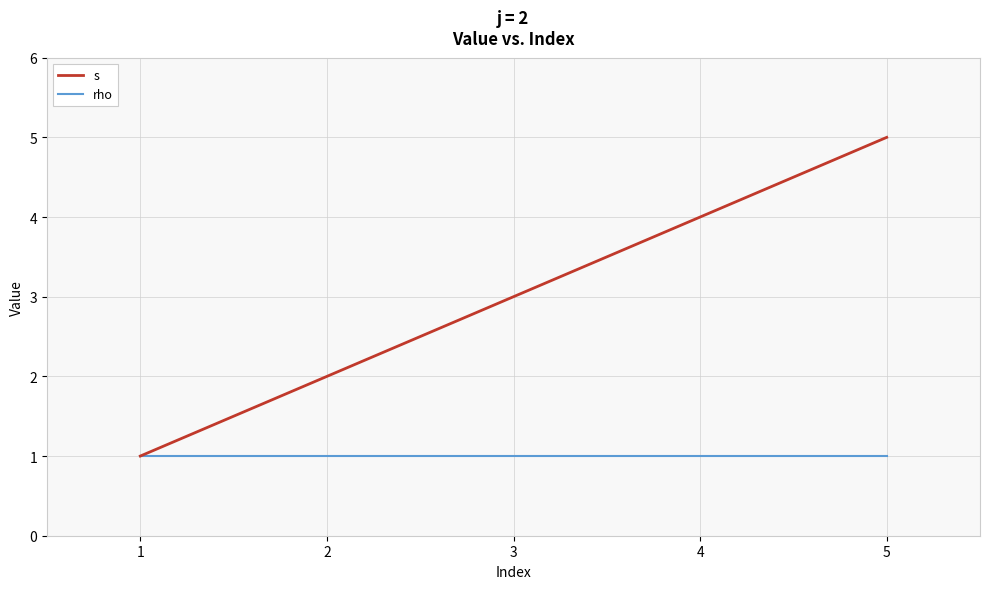

The rho series shows 0 at 4. True or false?

False